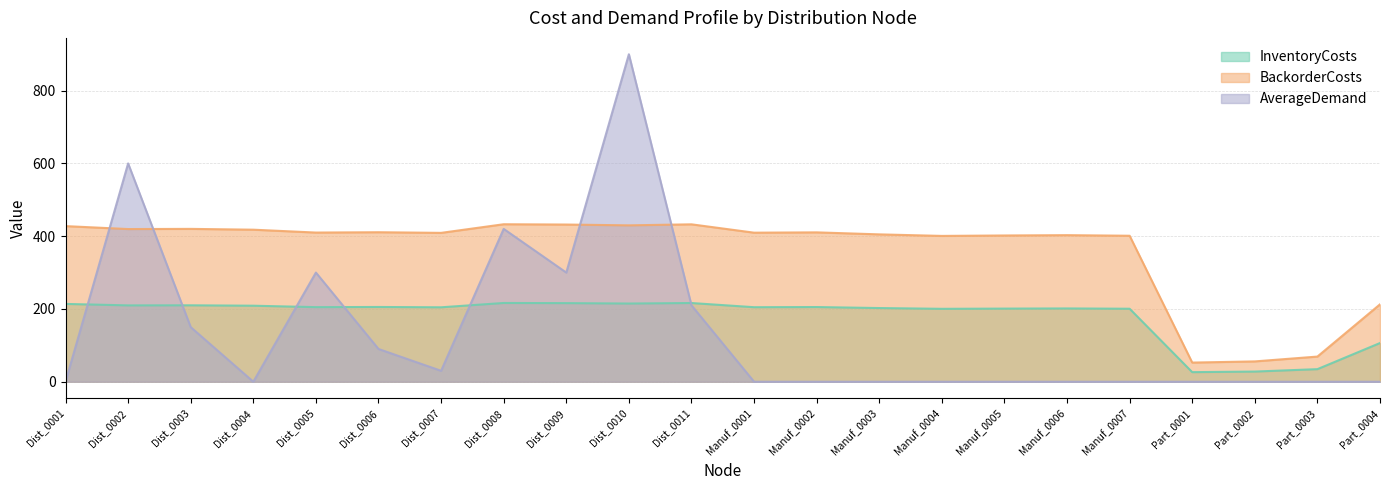

Reading left to right, what are all the values shown in this chart?

InventoryCosts: Dist_0001=213.8	Dist_0002=209.8	Dist_0003=210.0	Dist_0004=208.9	Dist_0005=205.0	Dist_0006=205.4	Dist_0007=204.6	Dist_0008=216.4	Dist_0009=216.0	Dist_0010=214.9	Dist_0011=216.3	Manuf_0001=204.8	Manuf_0002=205.2	Manuf_0003=202.5	Manuf_0004=200.4	Manuf_0005=201.0	Manuf_0006=201.4	Manuf_0007=200.6	Part_0001=26.3	Part_0002=27.9	Part_0003=34.6	Part_0004=106.3
BackorderCosts: Dist_0001=427.7	Dist_0002=419.6	Dist_0003=420.1	Dist_0004=417.9	Dist_0005=410.0	Dist_0006=410.9	Dist_0007=409.1	Dist_0008=432.8	Dist_0009=432.0	Dist_0010=429.8	Dist_0011=432.6	Manuf_0001=409.6	Manuf_0002=410.5	Manuf_0003=405.0	Manuf_0004=400.8	Manuf_0005=401.9	Manuf_0006=402.8	Manuf_0007=401.2	Part_0001=52.6	Part_0002=55.8	Part_0003=69.1	Part_0004=212.7
AverageDemand: Dist_0001=0.0	Dist_0002=600.0	Dist_0003=150.0	Dist_0004=0.0	Dist_0005=300.0	Dist_0006=90.0	Dist_0007=30.0	Dist_0008=420.0	Dist_0009=300.0	Dist_0010=900.0	Dist_0011=210.0	Manuf_0001=0.0	Manuf_0002=0.0	Manuf_0003=0.0	Manuf_0004=0.0	Manuf_0005=0.0	Manuf_0006=0.0	Manuf_0007=0.0	Part_0001=0.0	Part_0002=0.0	Part_0003=0.0	Part_0004=0.0